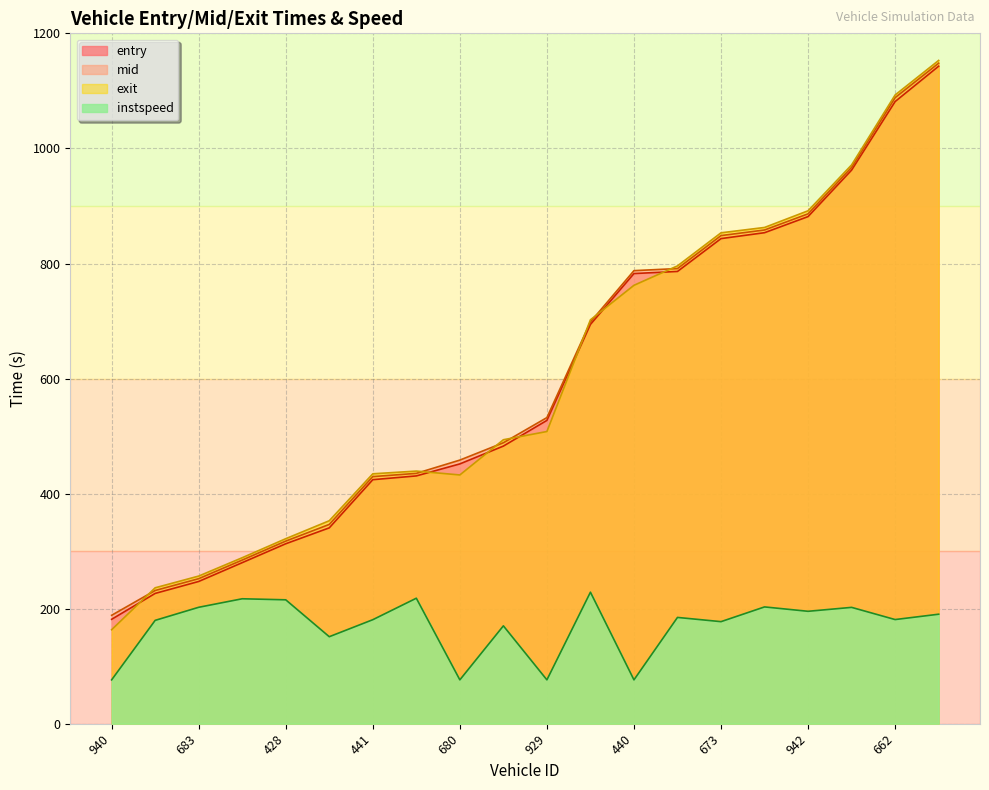

What are all the series names shown in the legend?

entry, mid, exit, instspeed